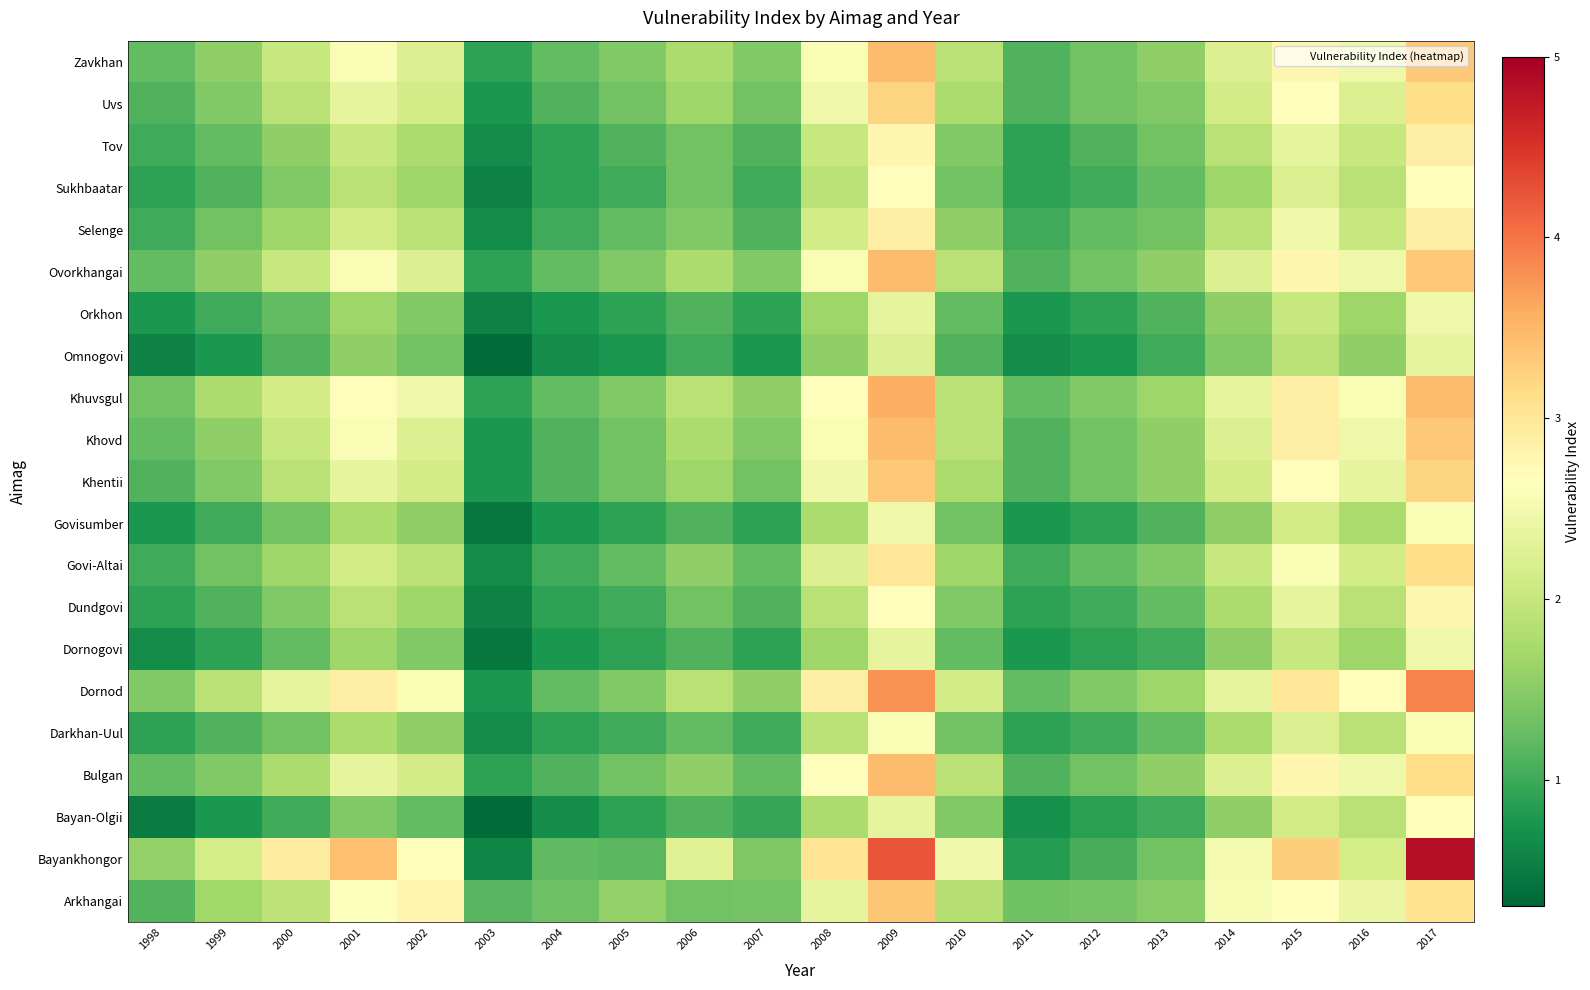

At which category does the chart reach its minimum across all series?

2003